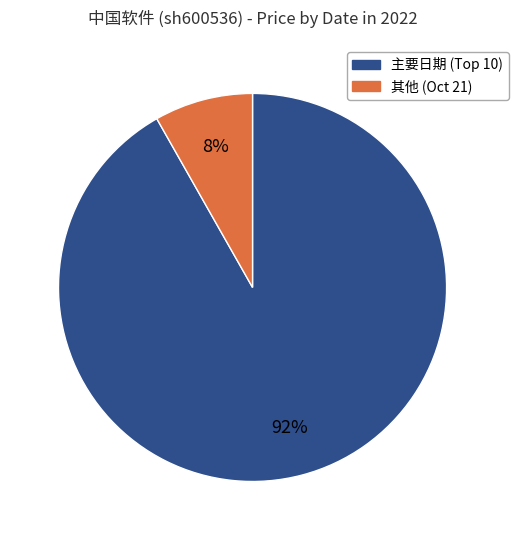

To the nearest percent, what is the difference between the largest and smallest slice percentages?

84%